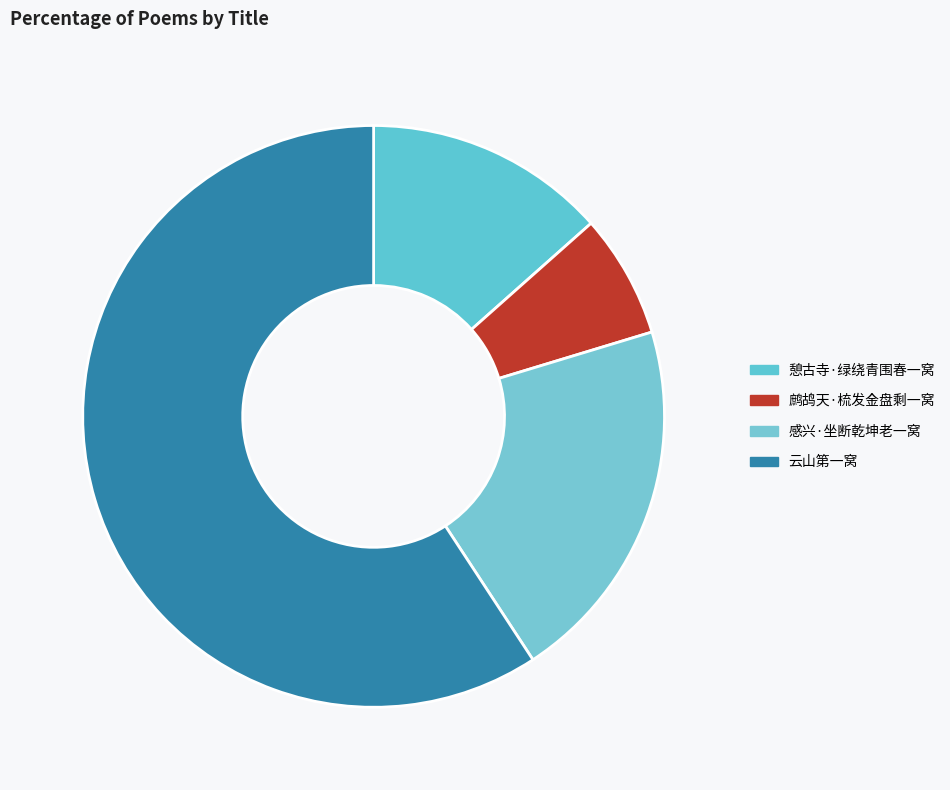

How many slices are in this pie chart?

4